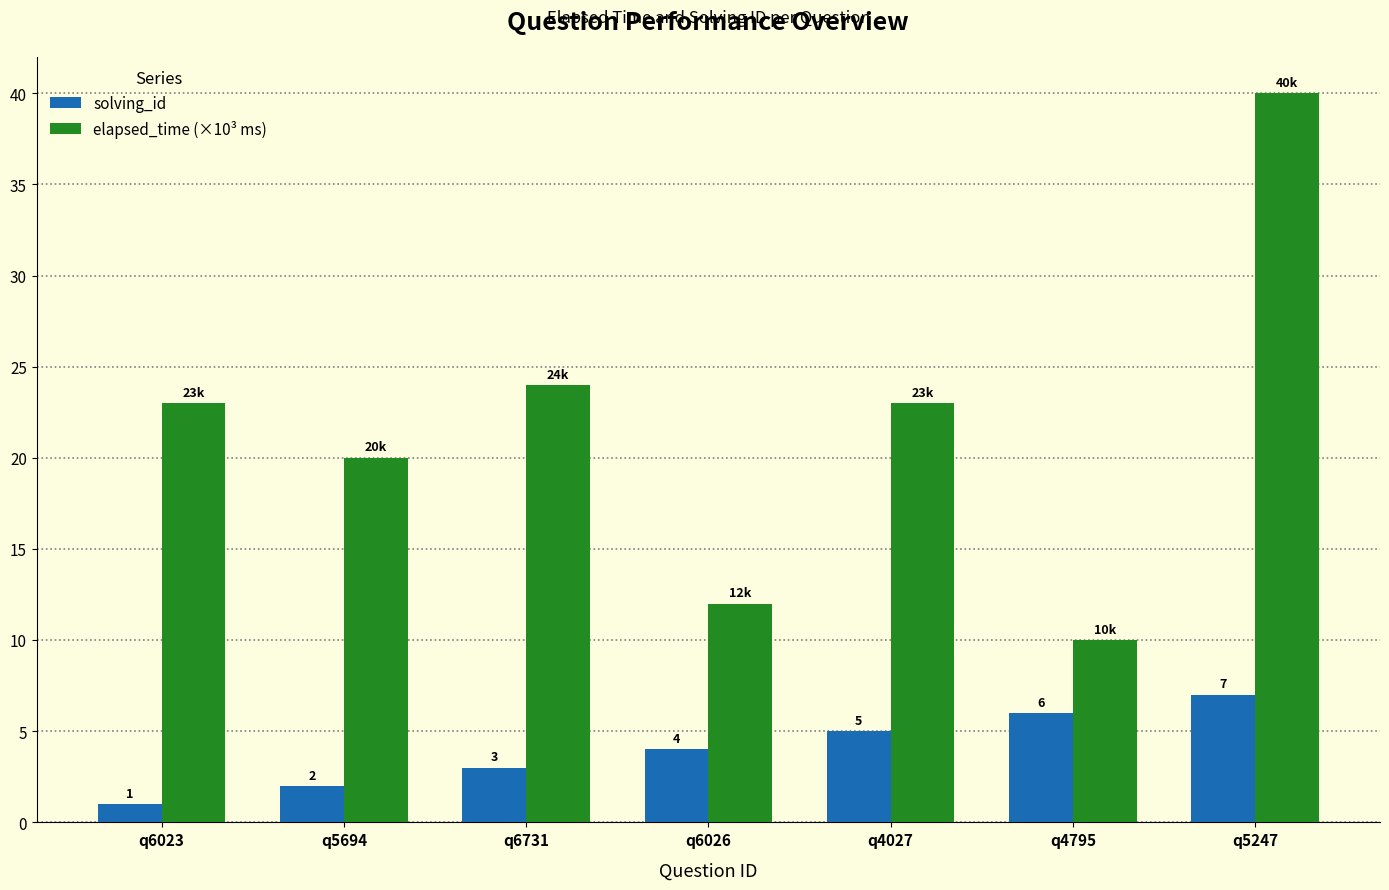

How many series are shown in this chart?

2